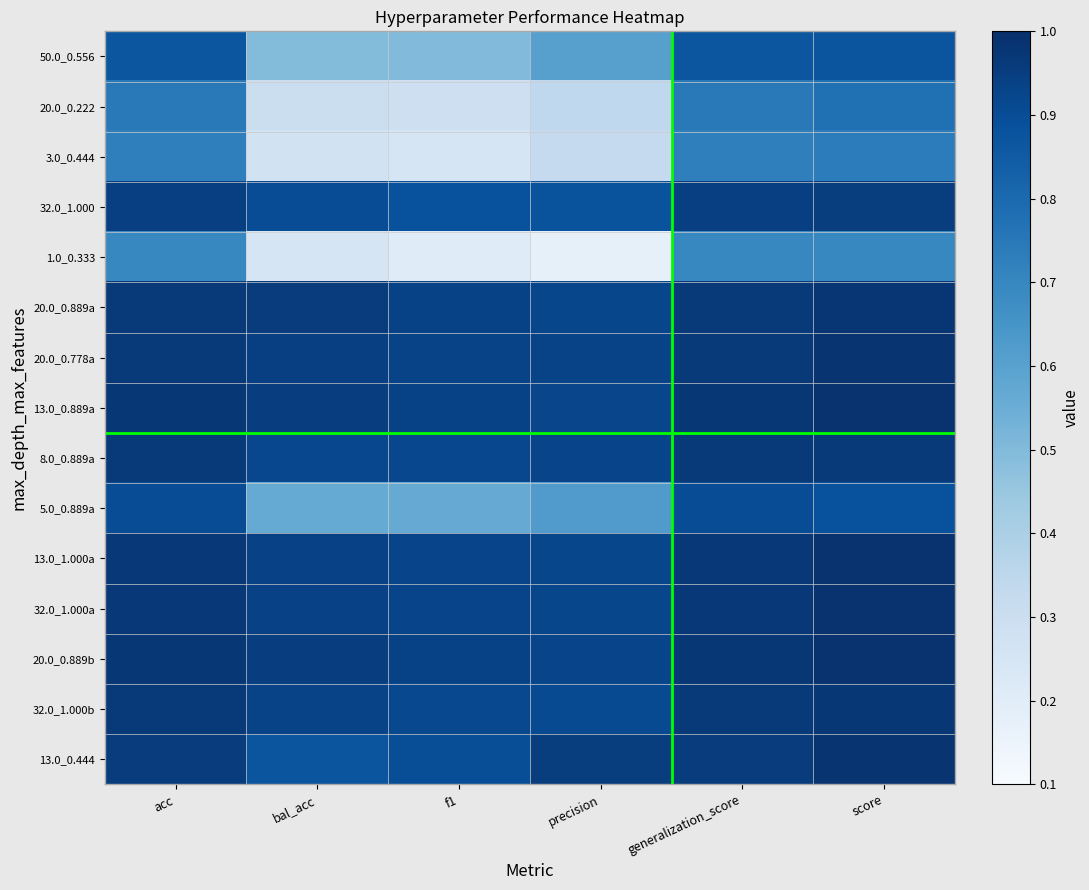

Rank the series at precision from highest to lowest value.

13.0_0.444, 20.0_0.778a, 8.0_0.889a, 20.0_0.889b, 13.0_0.889a, 20.0_0.889a, 13.0_1.000a, 32.0_1.000a, 32.0_1.000b, 32.0_1.000, 5.0_0.889a, 50.0_0.556, 20.0_0.222, 3.0_0.444, 1.0_0.333